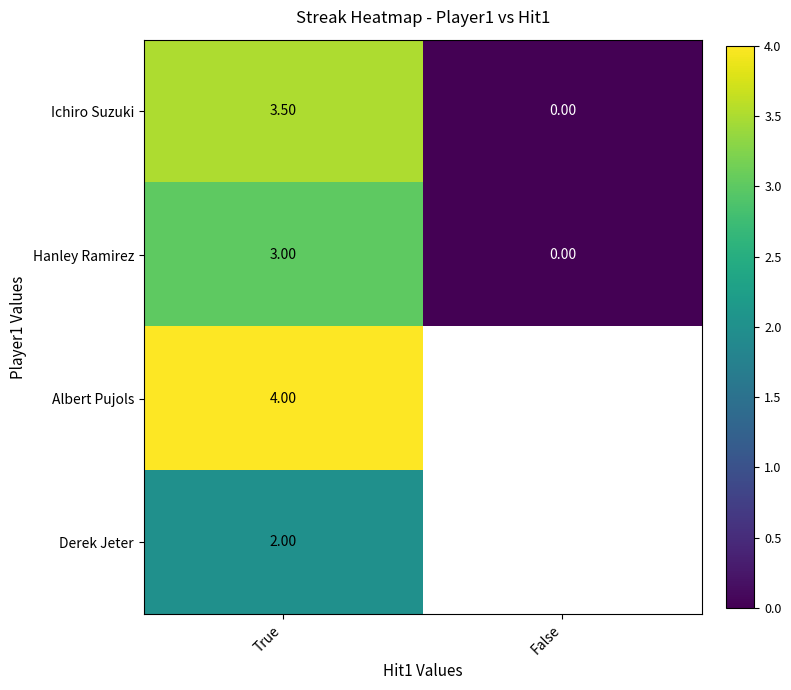

What is the spread (max minus min) of values at True?

2.0